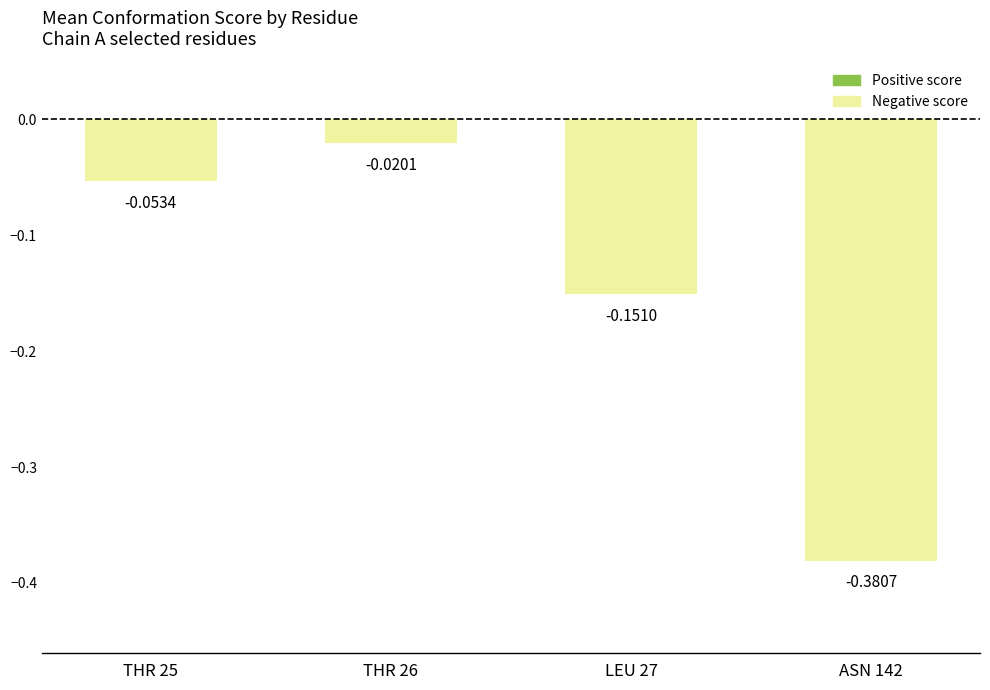

List the labels in order of value, largest first.

THR 26, THR 25, LEU 27, ASN 142